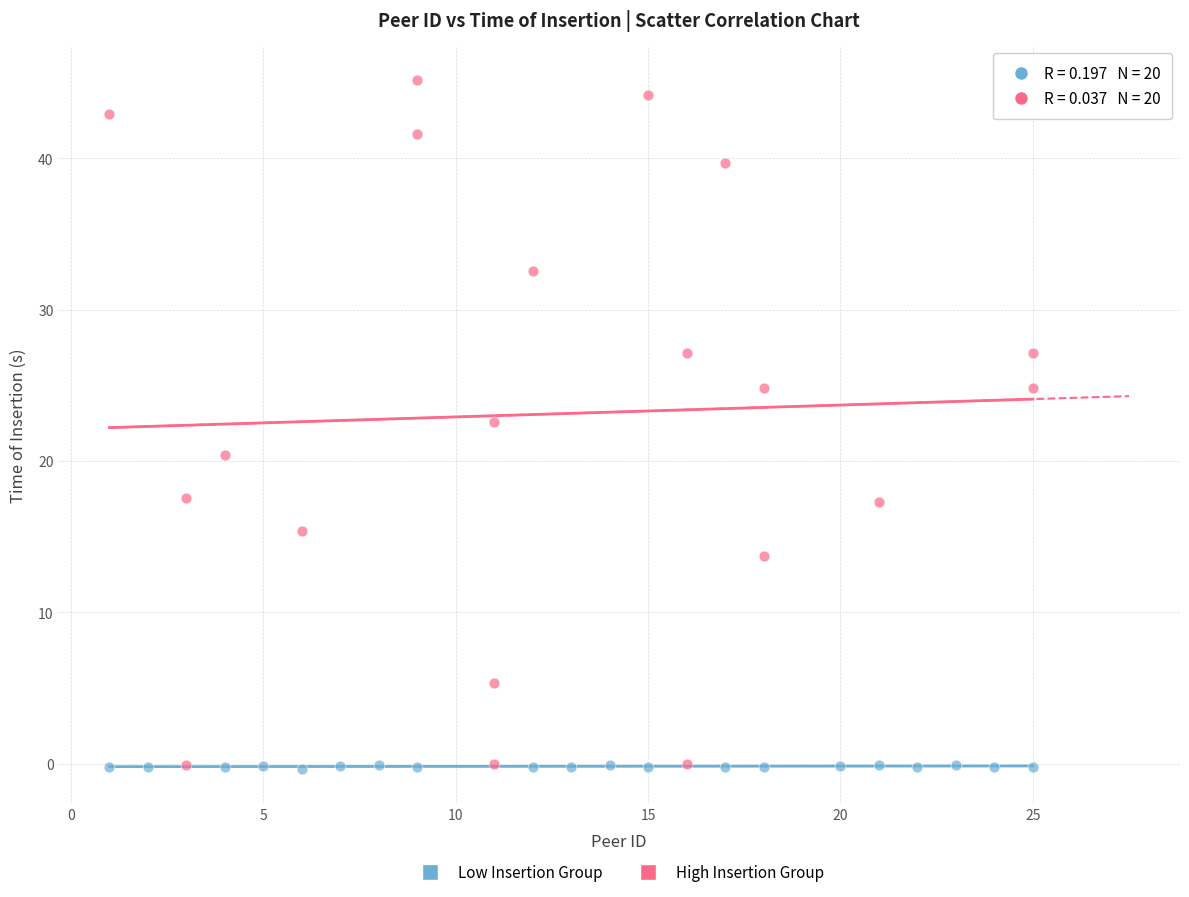

Which series has the largest Y range (max minus min)?

High Insertion Group